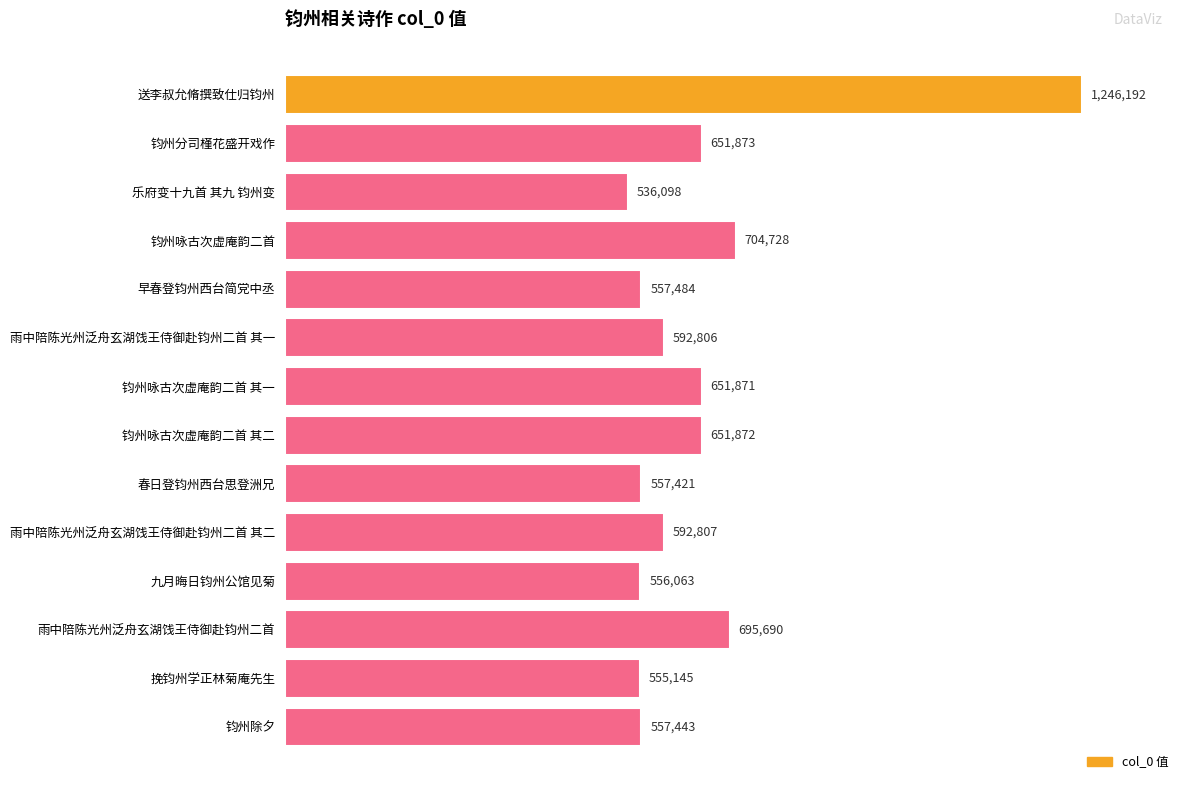

Does the chart contain any negative values?

No